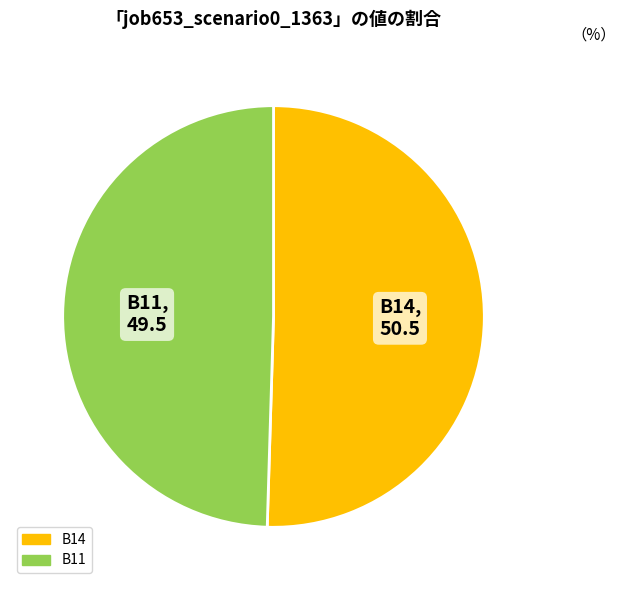

Is there any slice that represents more than half of the pie?

Yes